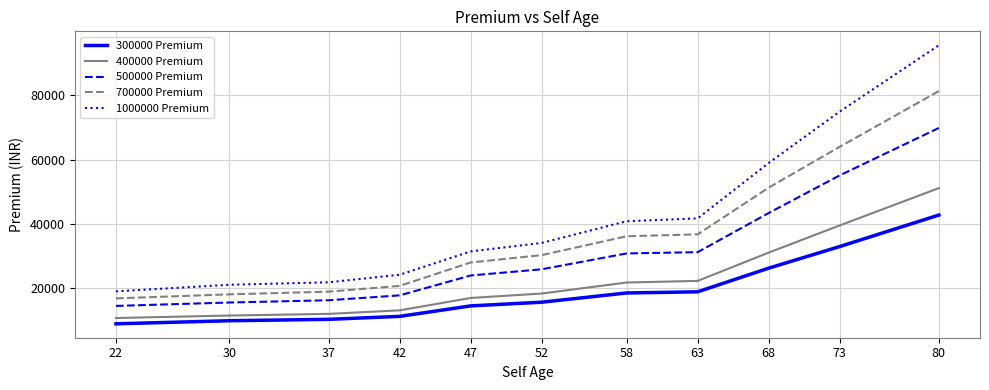

True or false: 400000 Premium has a value of 7808 at 37.

False